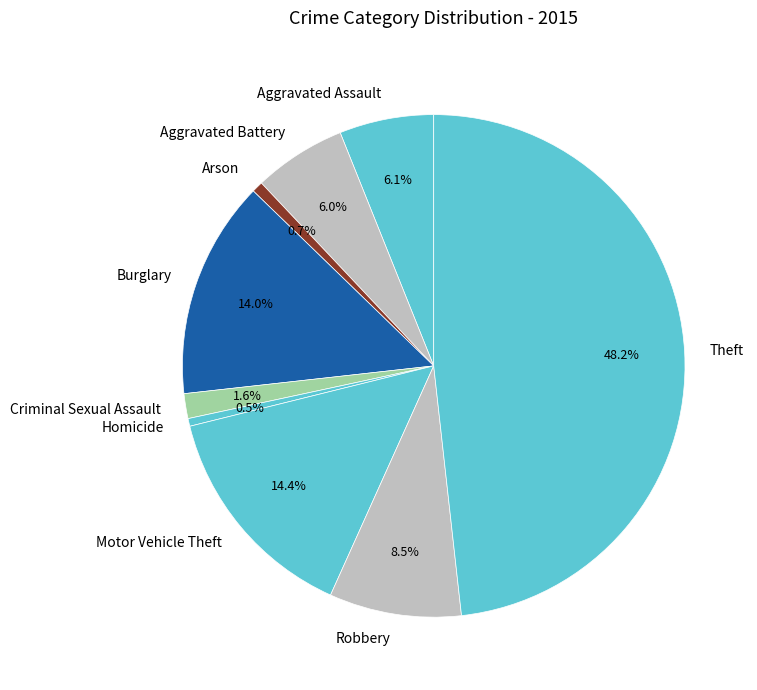

To the nearest percent, what portion does Aggravated Battery represent?

6%